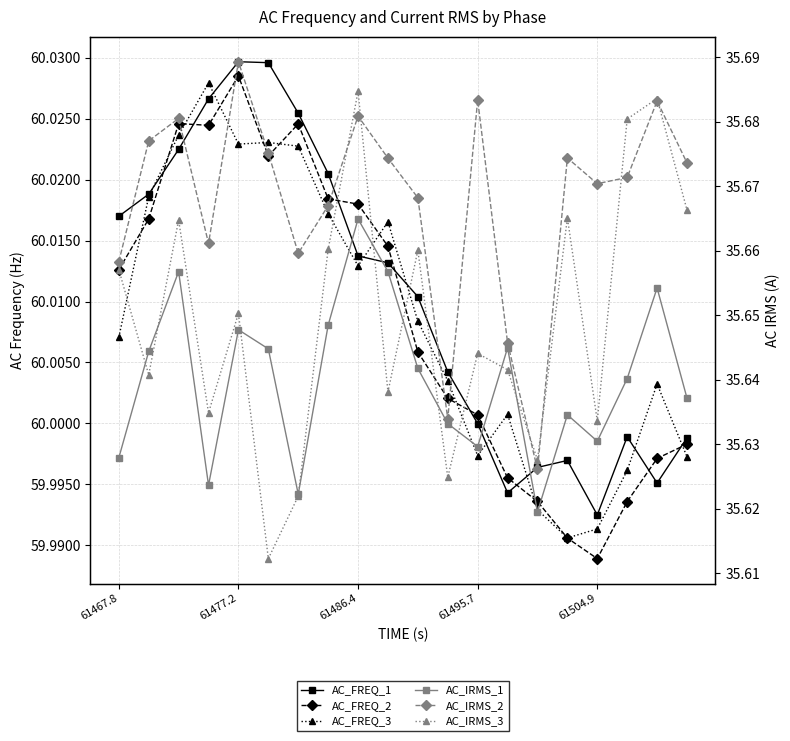

How many values in the AC_FREQ_3 series are below 60?

6